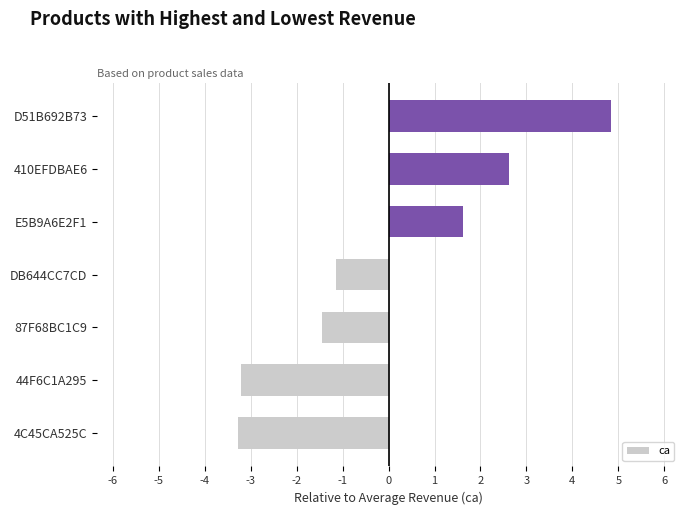

True or false: the data shows 4.8 at D51B692B73.

True